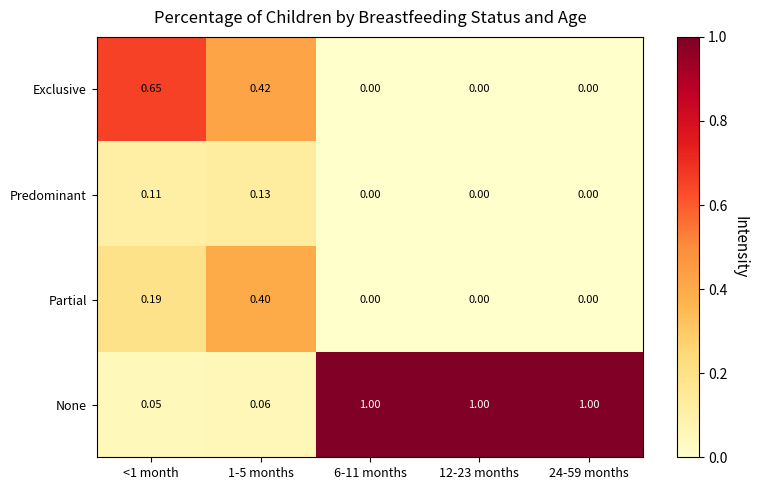

Rank the series by their maximum value, from lowest to highest.

Predominant, Partial, Exclusive, None